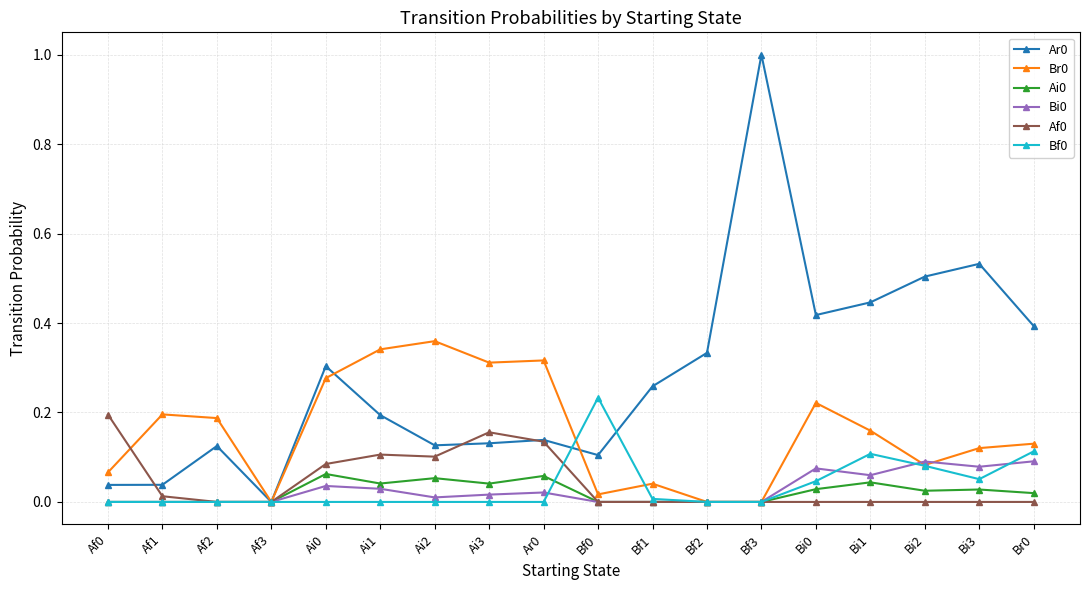

True or false: Ai0 has more than 2 interior local peaks.

True